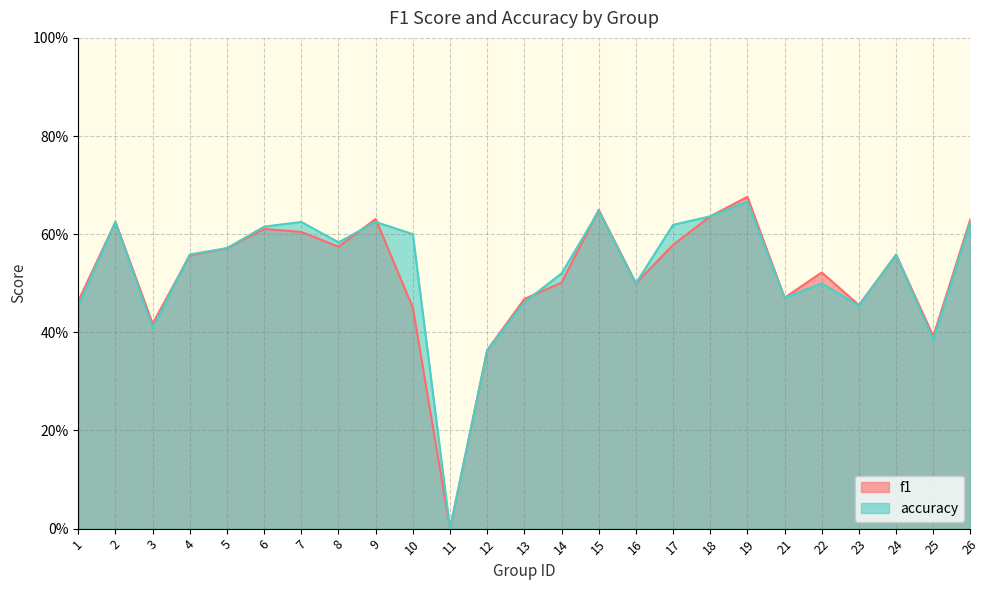

True or false: f1 has more than 1 points higher than both neighbors.

True